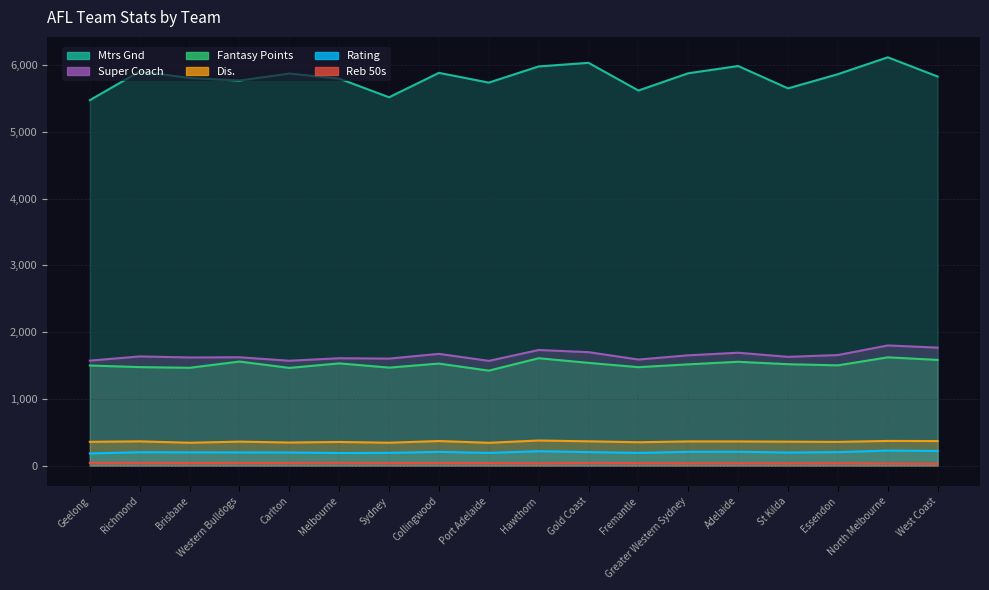

What is the approximate value of Reb 50s at Carlton?

42.2